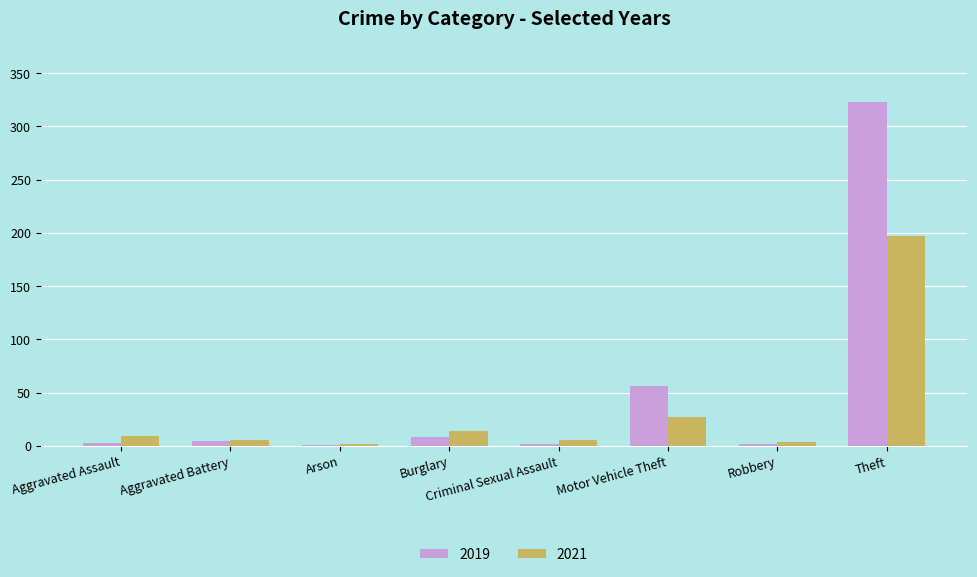

What is the sum of the 2019 values at Aggravated Assault and Arson?

4